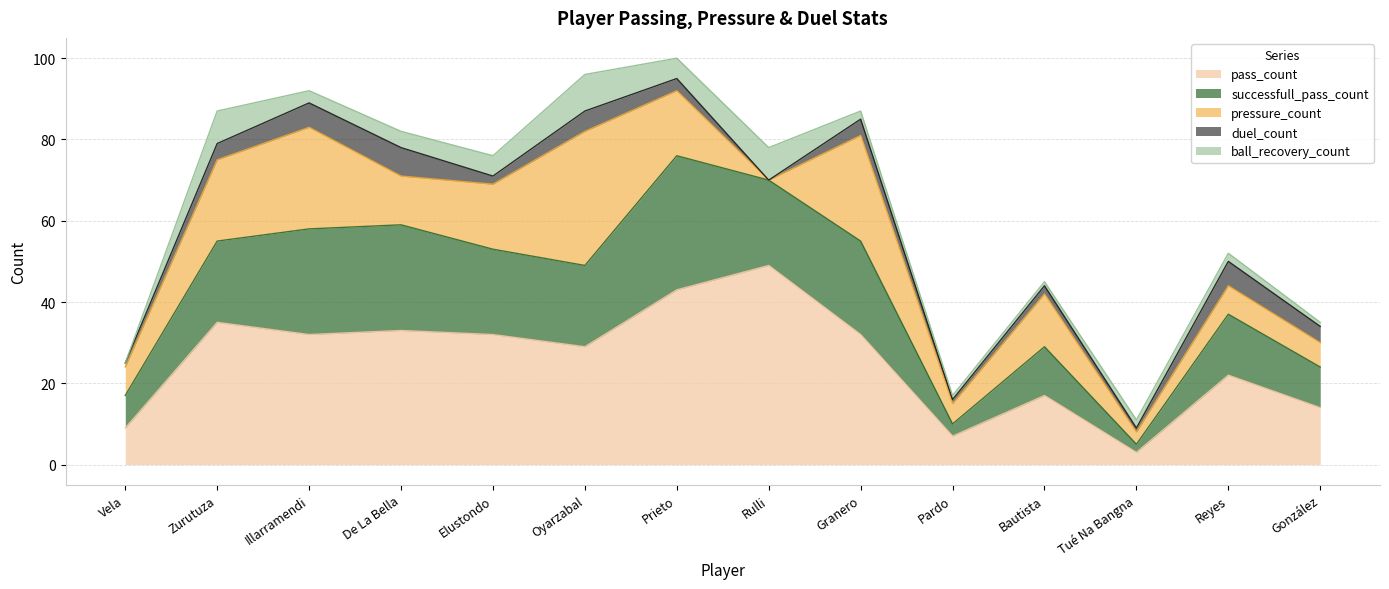

What is the difference between the maximum and minimum values in the successfull_pass_count series?

31